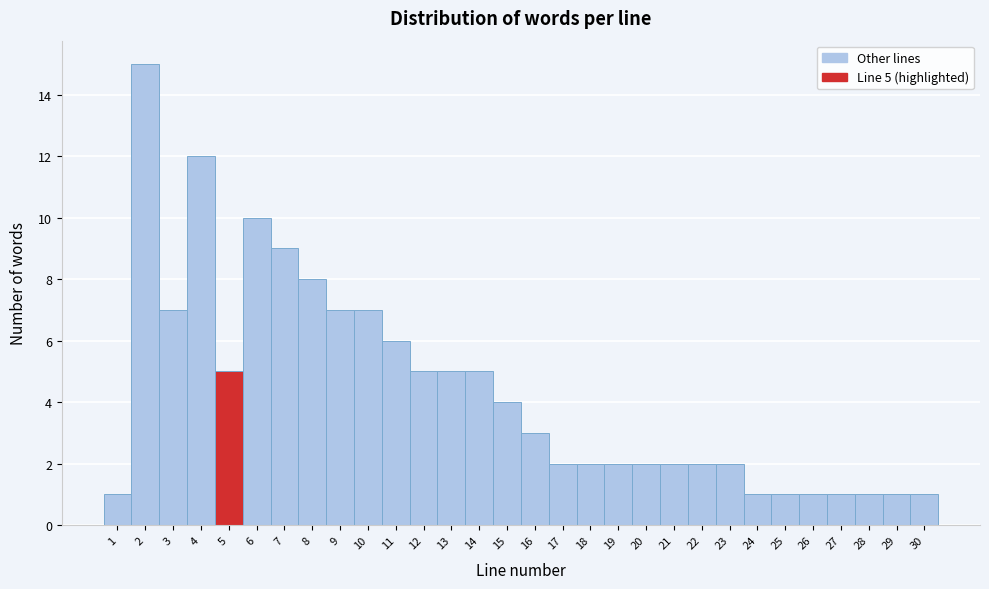

Which range on the x-axis has the tallest bar?

1.5 to 2.5